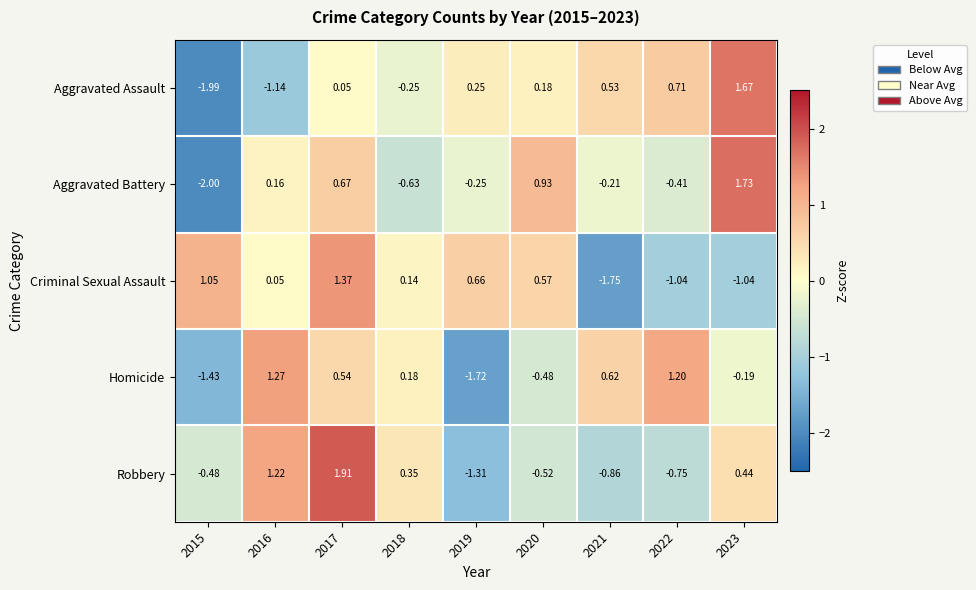

Rank the series by their maximum value, from highest to lowest.

Robbery, Aggravated Battery, Aggravated Assault, Criminal Sexual Assault, Homicide